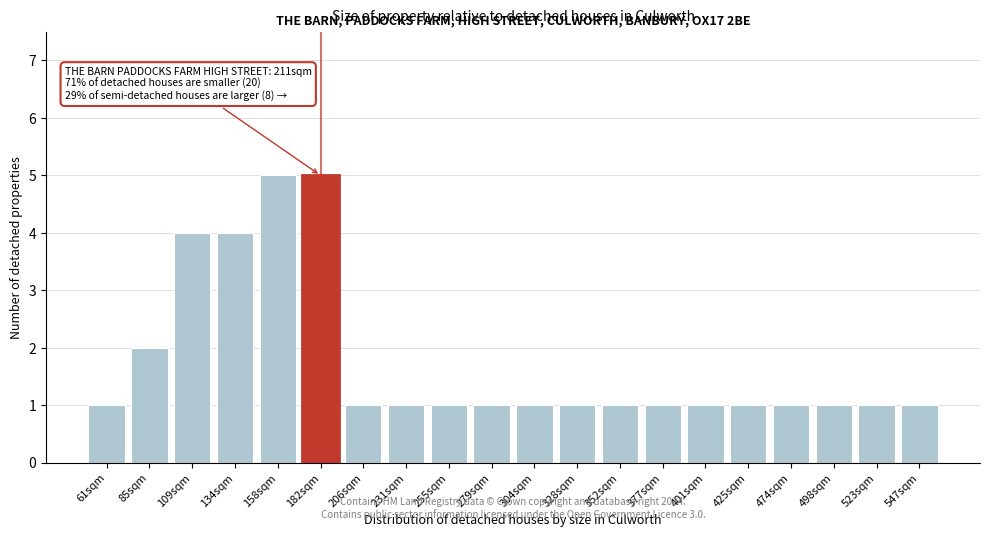

Reading right to left, what are all the values shown in this chart?

1	1	1	1	1	1	1	1	1	1	1	1	1	1	5	5	4	4	2	1